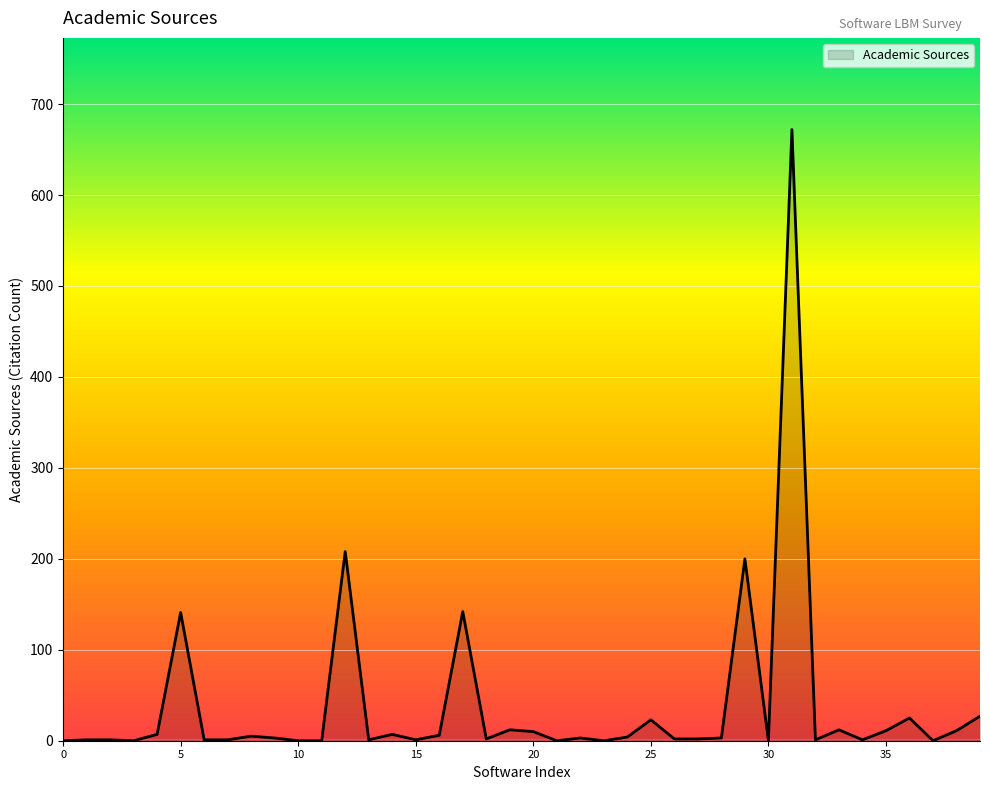

What is the greatest value displayed?

672